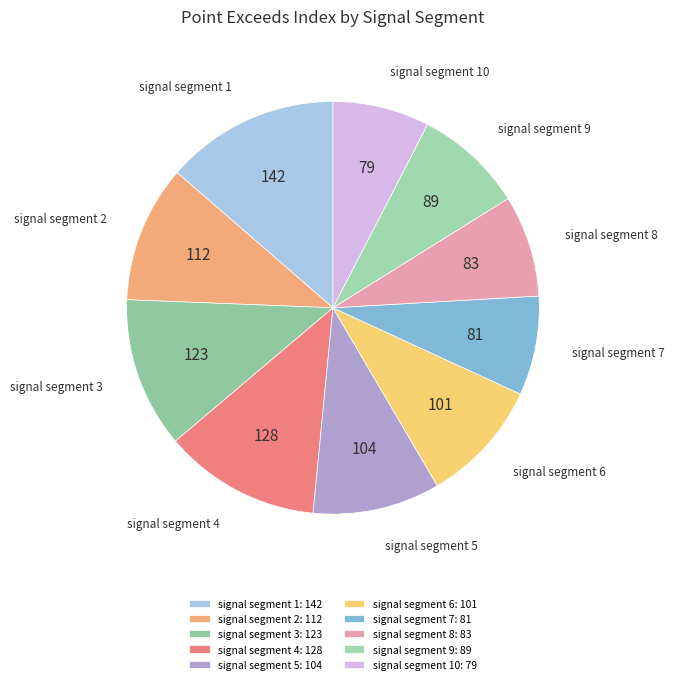

How many slices are in this pie chart?

10